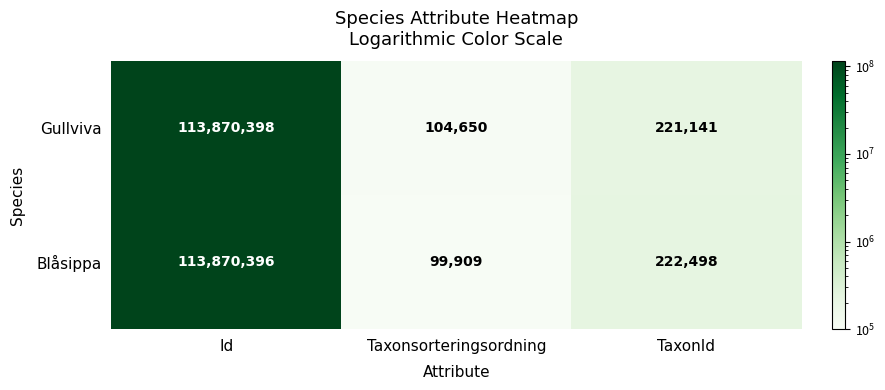

List the series in order of their overall mean, highest first.

Gullviva, Blåsippa